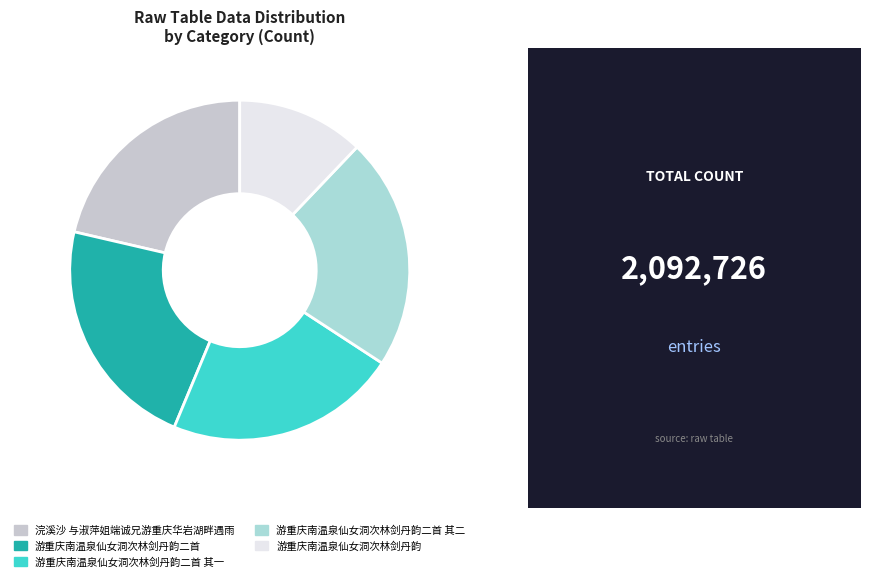

To the nearest percent, what portion does 游重庆南温泉仙女洞次林剑丹韵 represent?

12%